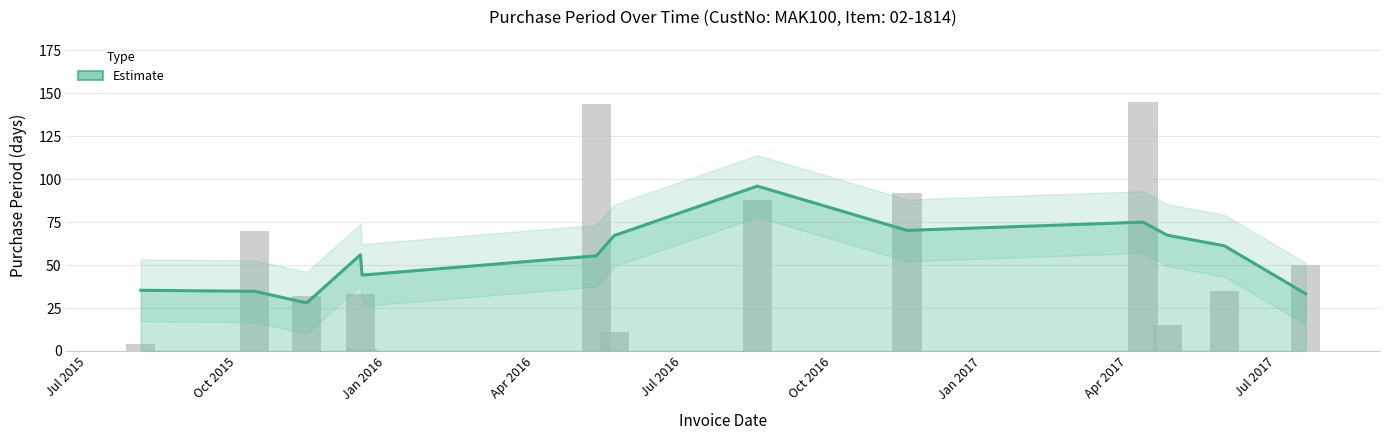

Where does the data first go above 35?

2015-10-12